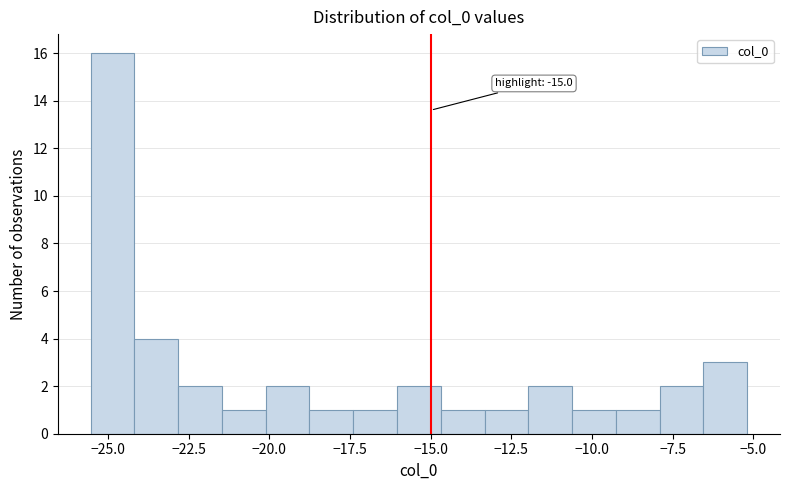

Around what value on the x-axis is the tallest bar? Give the approximate position of its centre, as read against the axis.

-25.0